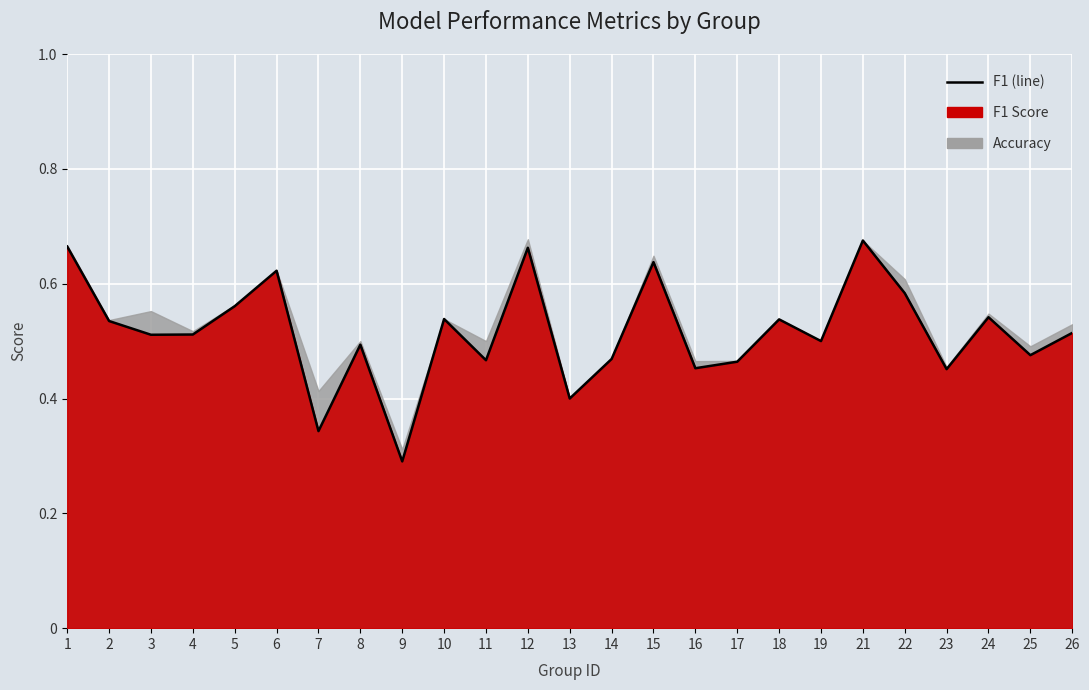

What is the average value?

0.5